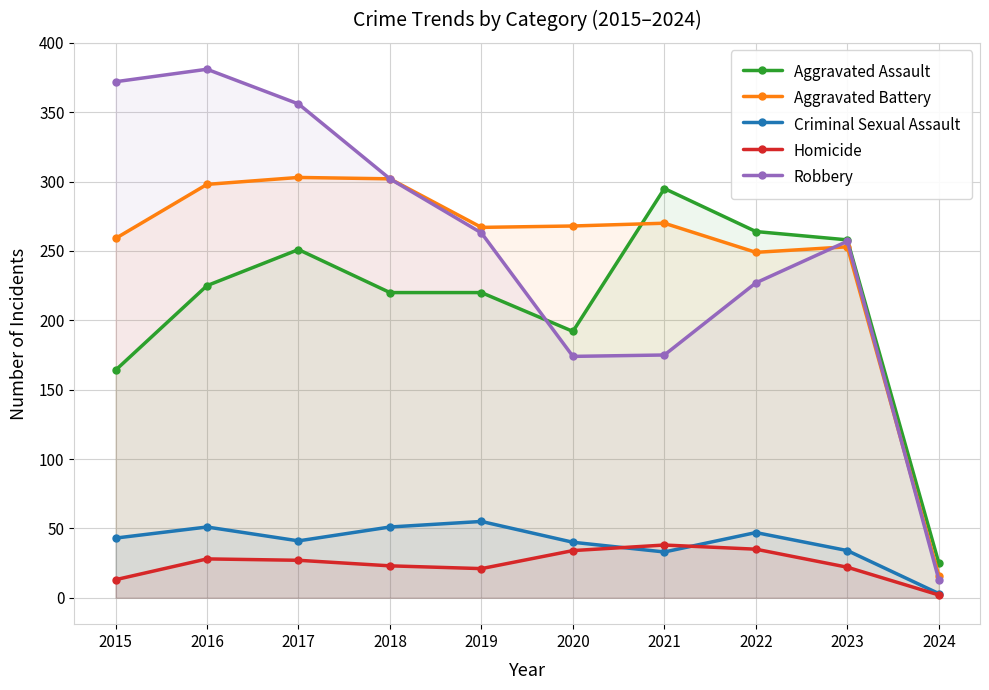

At which label does Homicide reach its minimum?

2024